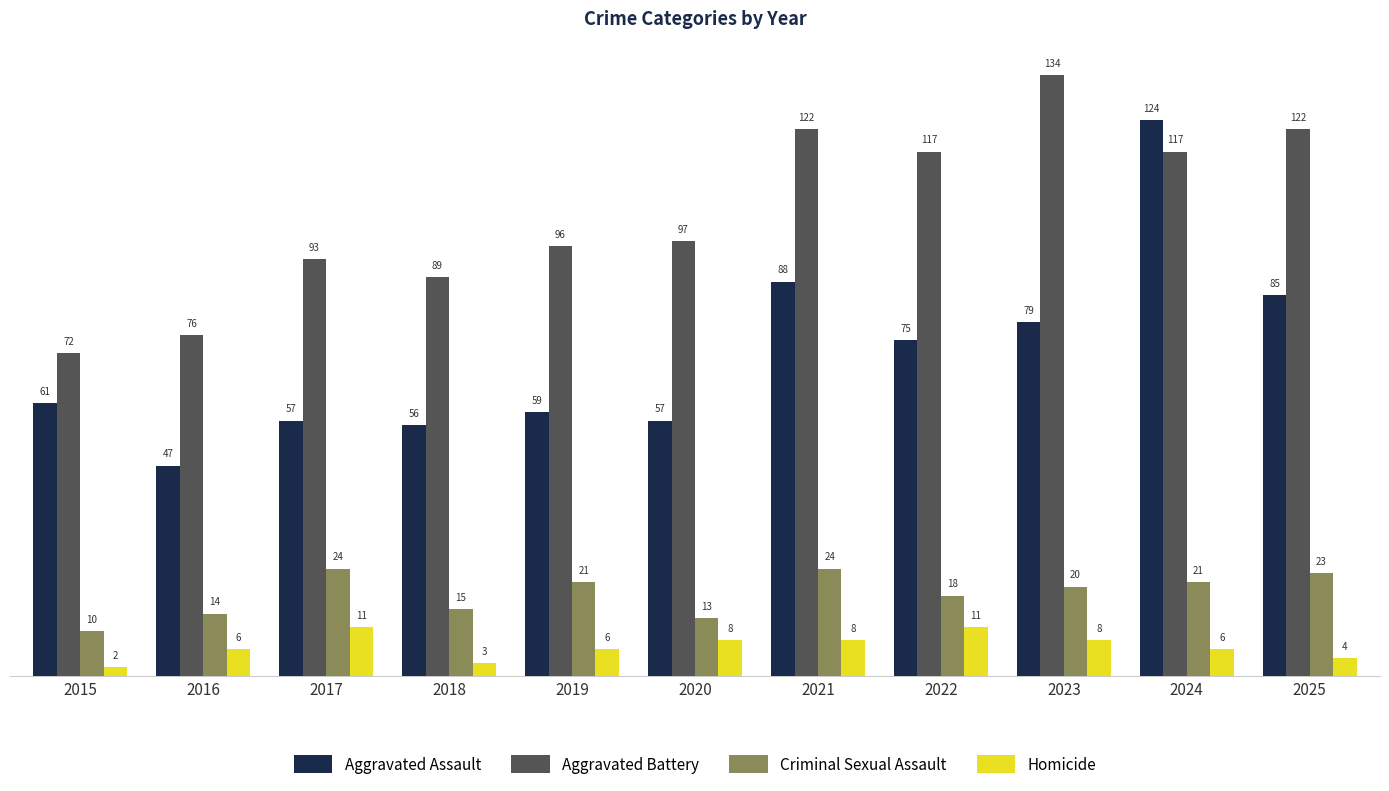

At which label is Criminal Sexual Assault closest to 17?

2022